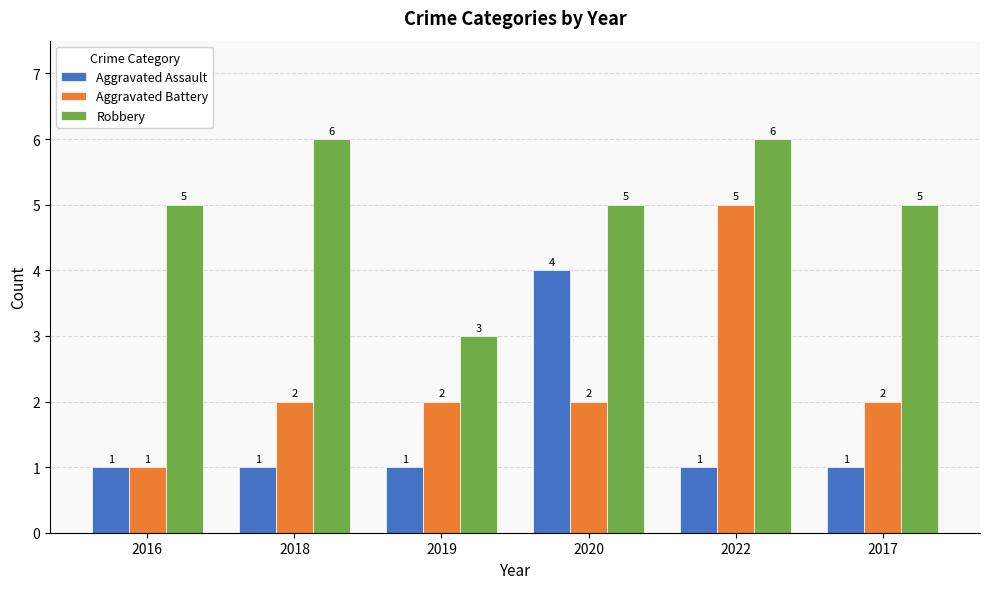

At how many categories does at least one series exceed 2?

6